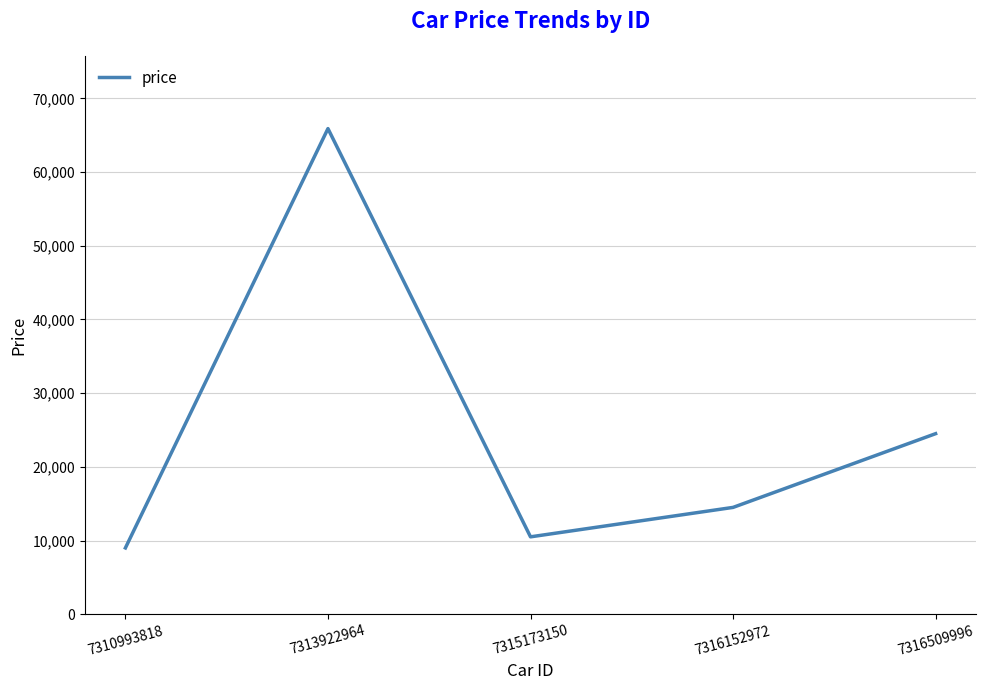

How many values are below 14495?

2